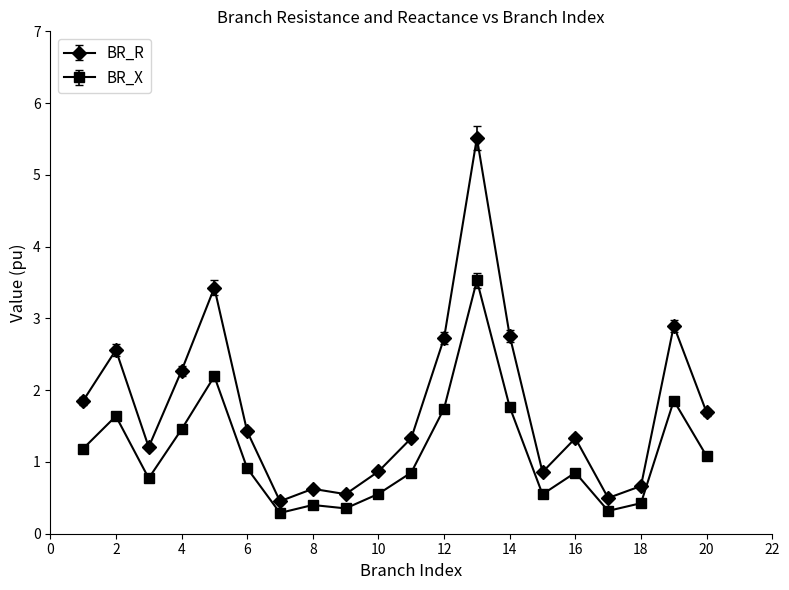

What is the difference between the maximum and second lowest values in the BR_R series?

5.0